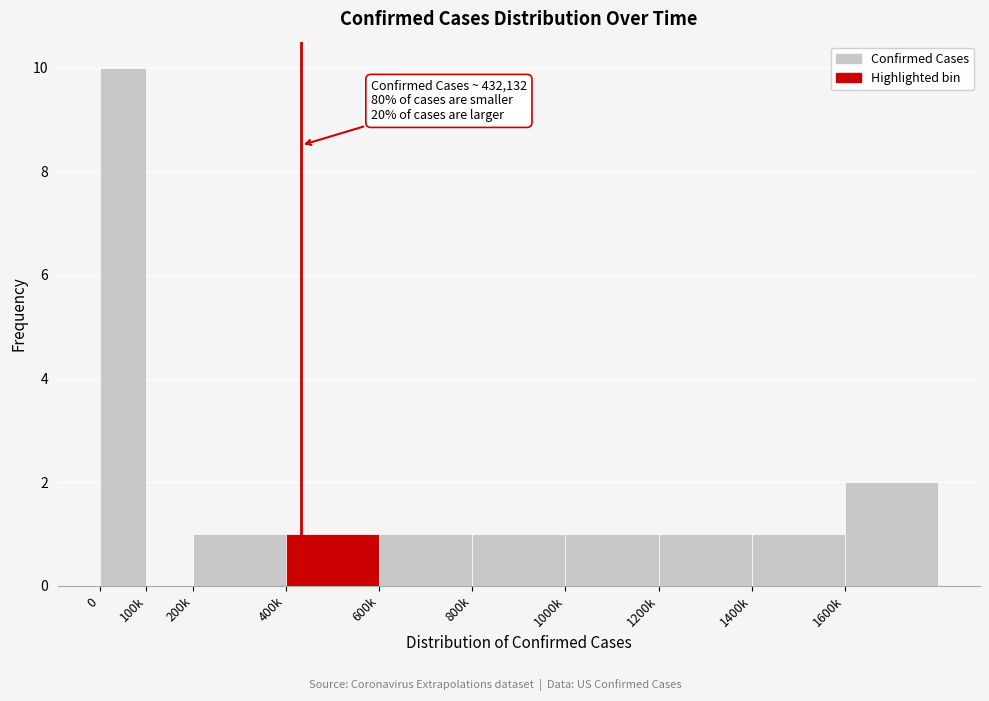

Reading right to left, extract all data points from this chart.

1600k=2	1400k=1	1200k=1	1000k=1	800k=1	600k=1	400k=1	200k=1	100k=0	0=10